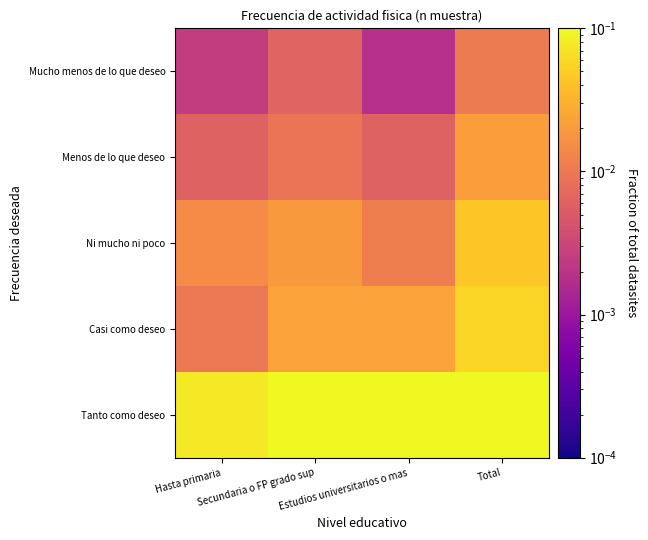

Which label corresponds to the largest value in the chart?

Total